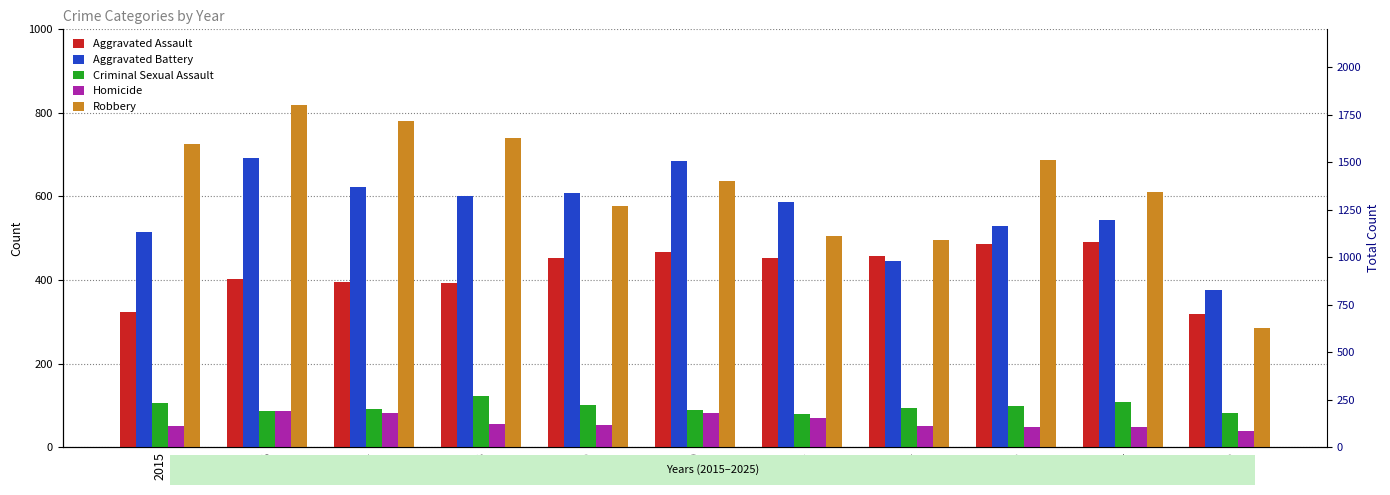

What are all the series names shown in the legend?

Aggravated Assault, Aggravated Battery, Criminal Sexual Assault, Homicide, Robbery